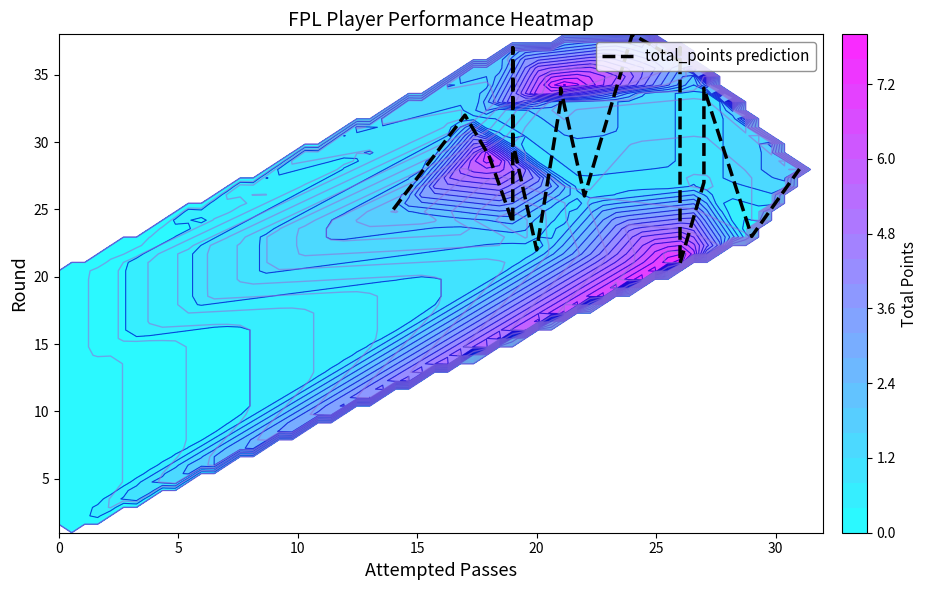

What is the maximum value shown in the chart?

38